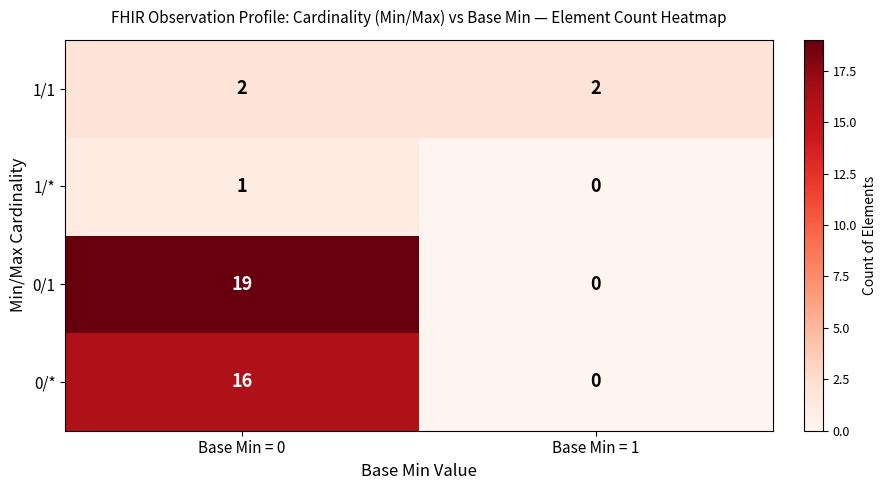

What is the spread (max minus min) of values at Base Min = 1?

2